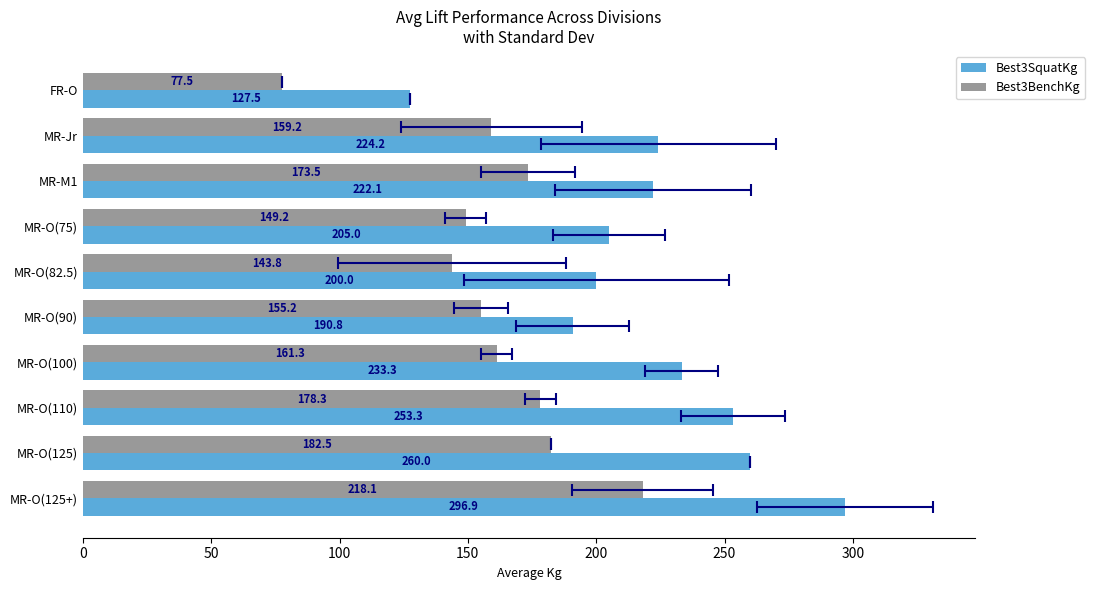

How many bars are there in each group?

2